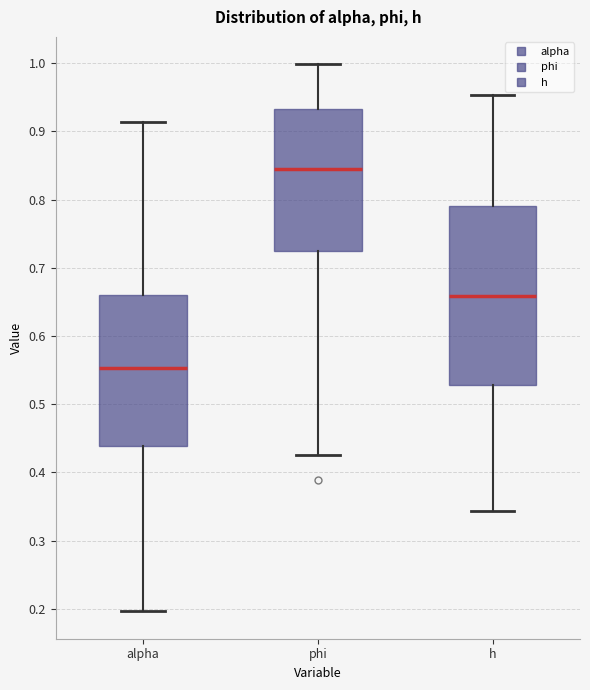

Which box is the tallest, from its lower edge to its upper edge?

h